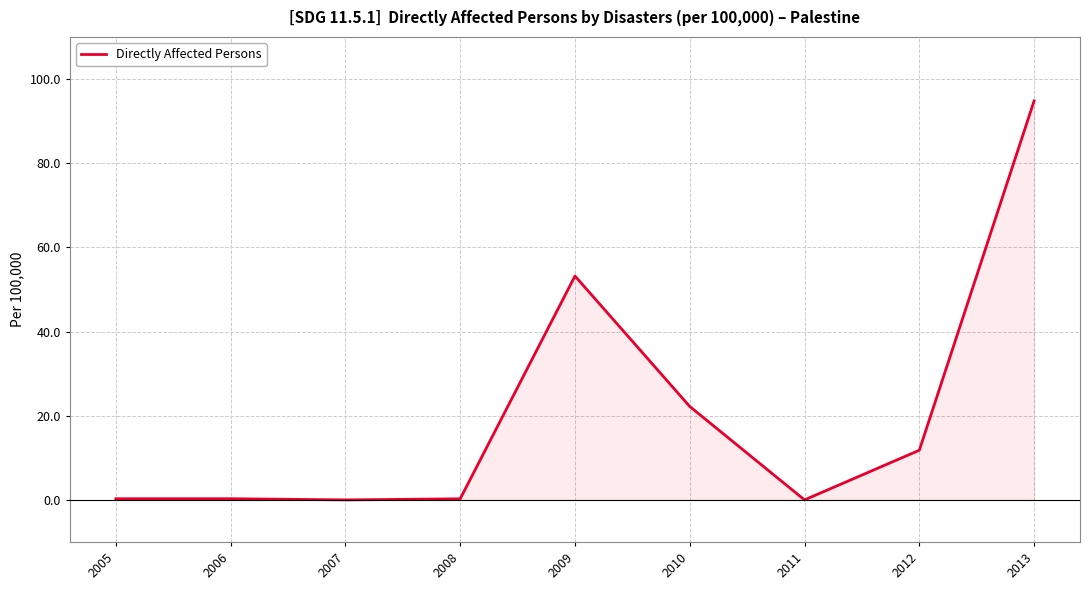

What is the change in value from 2009 to 2013?

+41.6